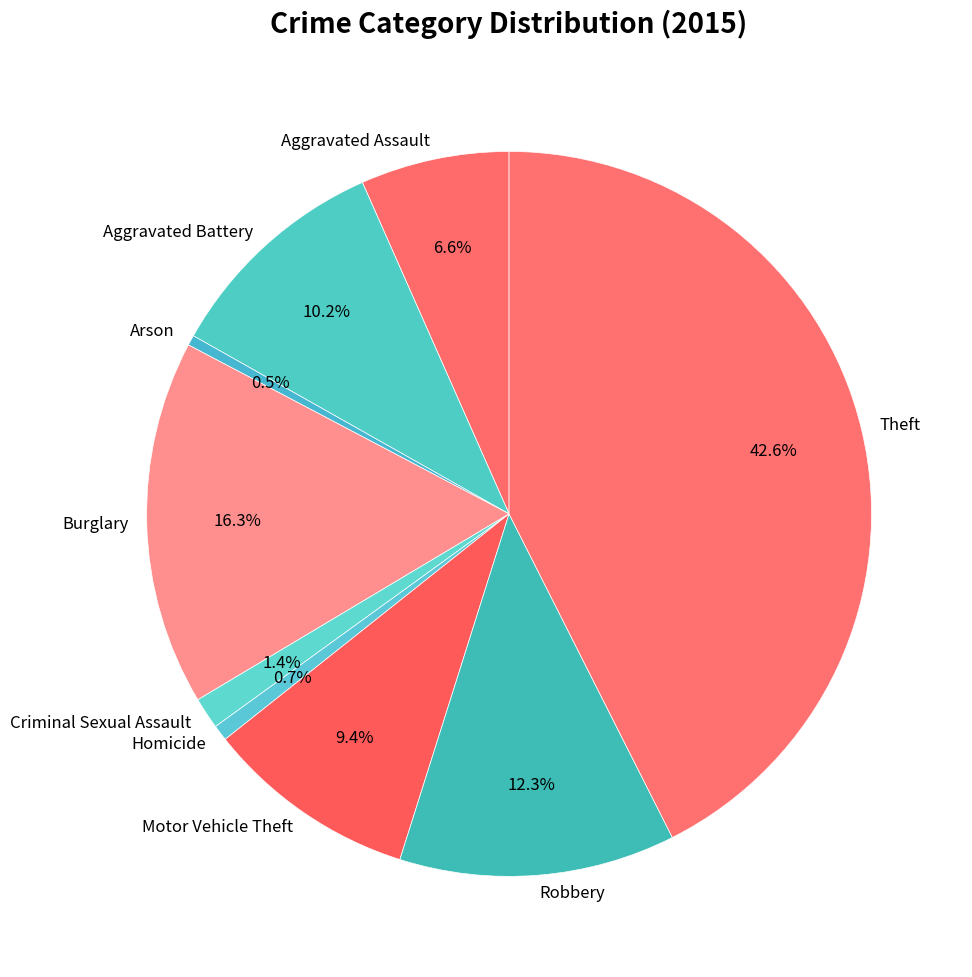

How many slices are in this pie chart?

9